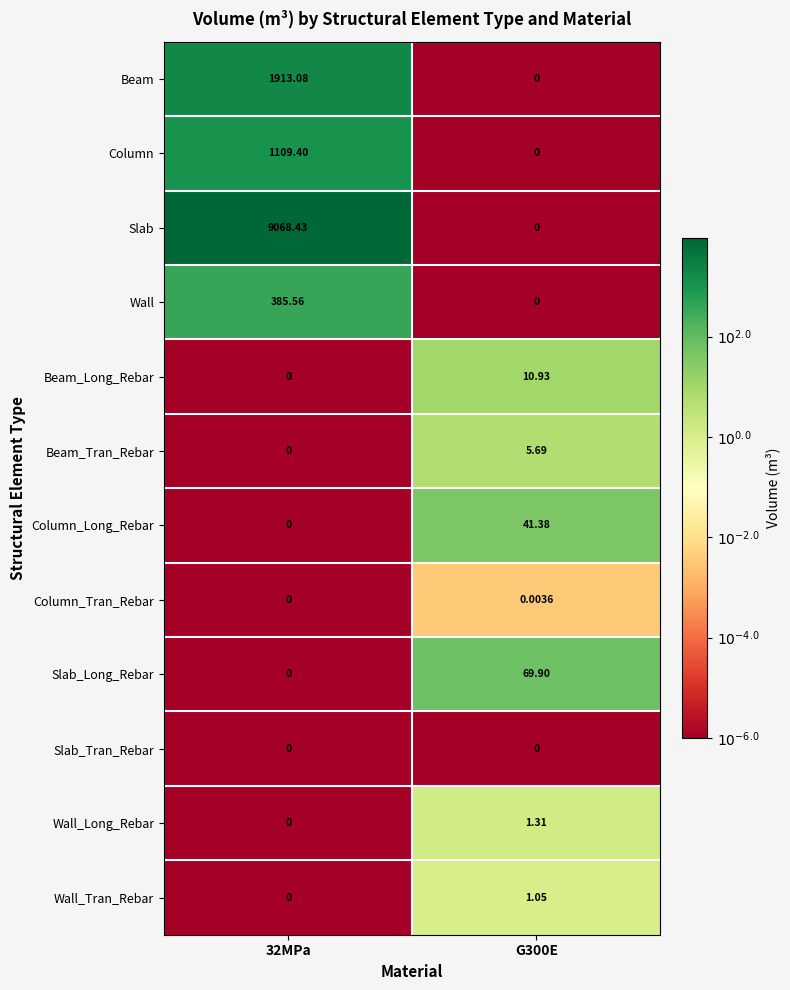

At which category is the sum across all series the highest?

32MPa